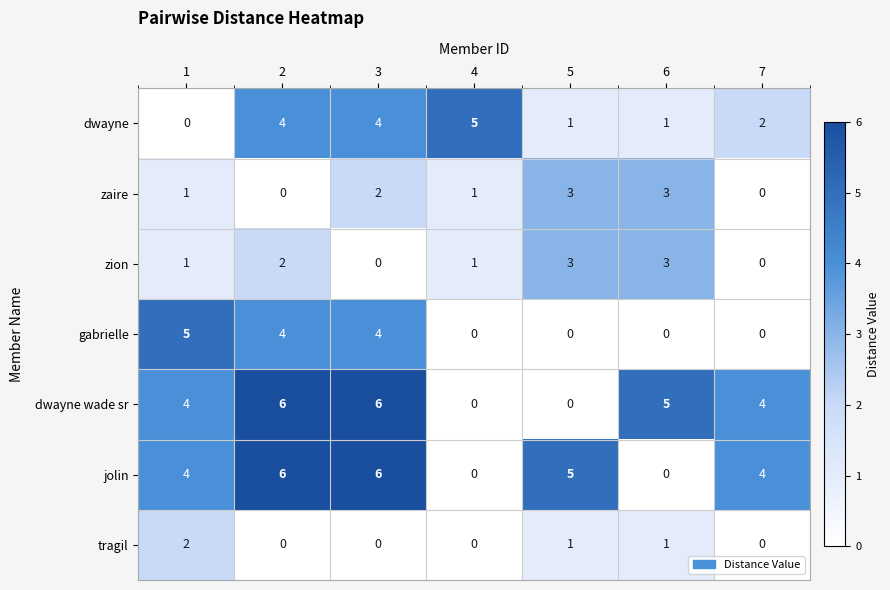

Read the jolin value at 5.

5